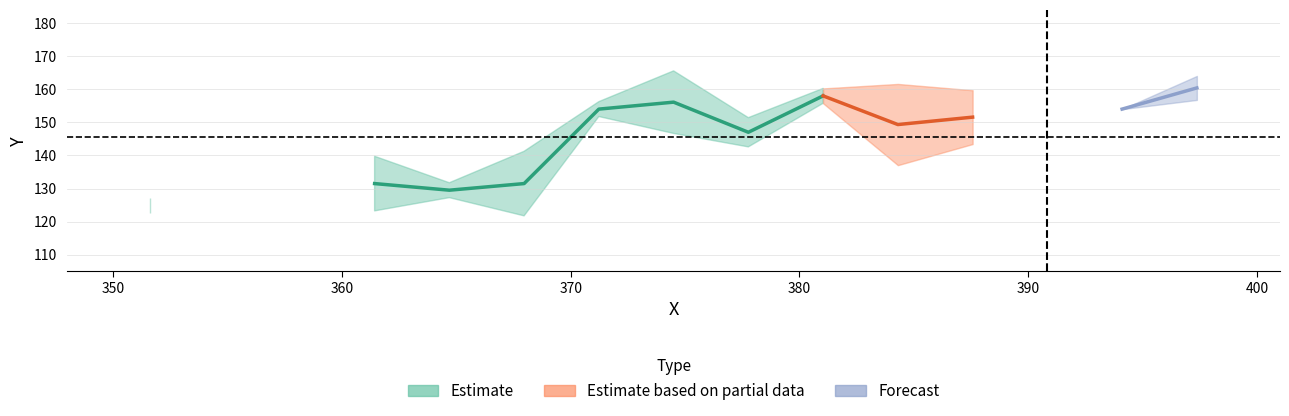

What is the approximate value of X_vals at 22?

393